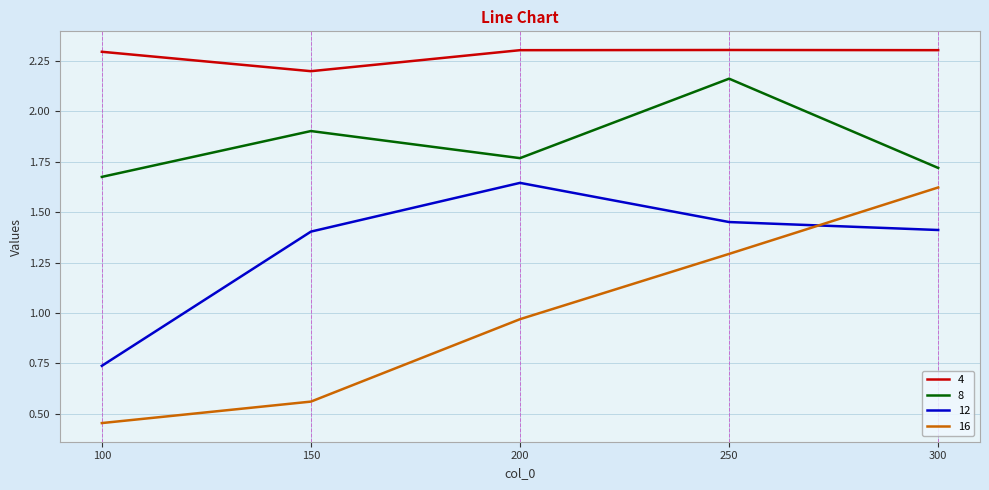

At how many categories does at least one series exceed 2?

5